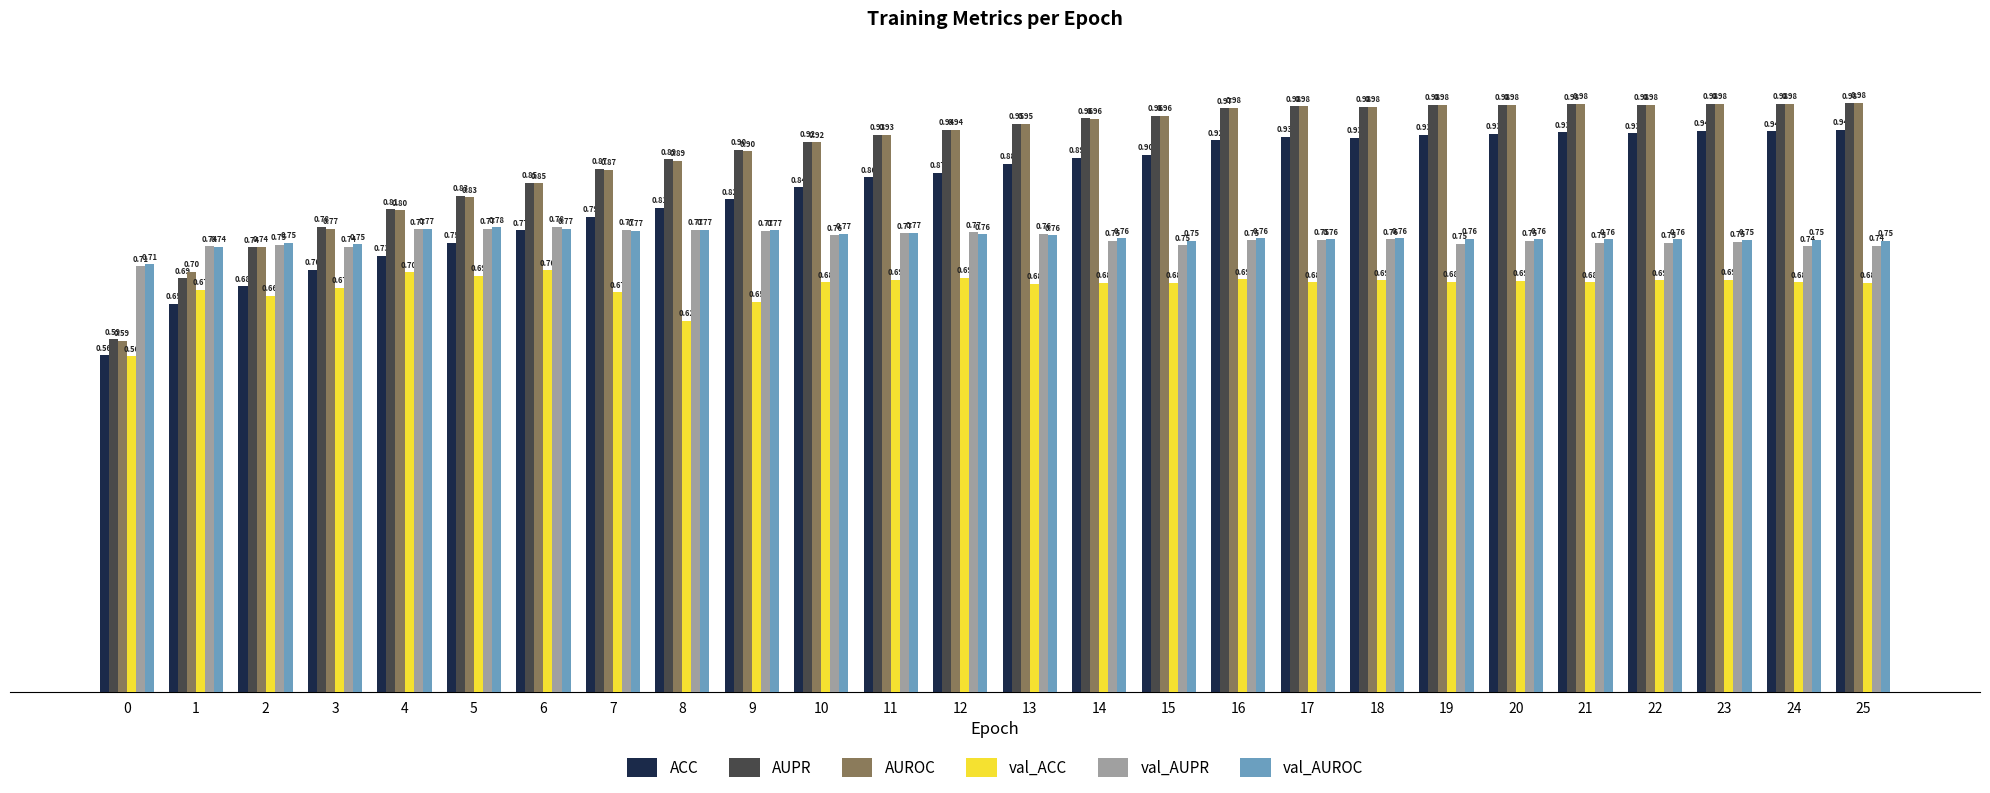

What is the difference between the second highest and minimum values in the ACC series?

0.4